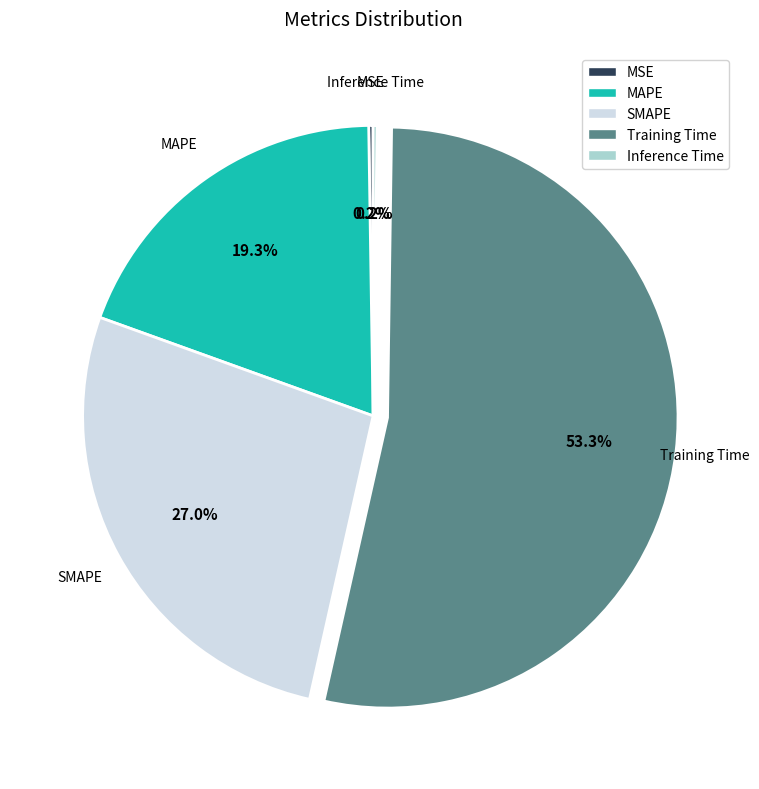

Which category accounts for the majority?

Training Time